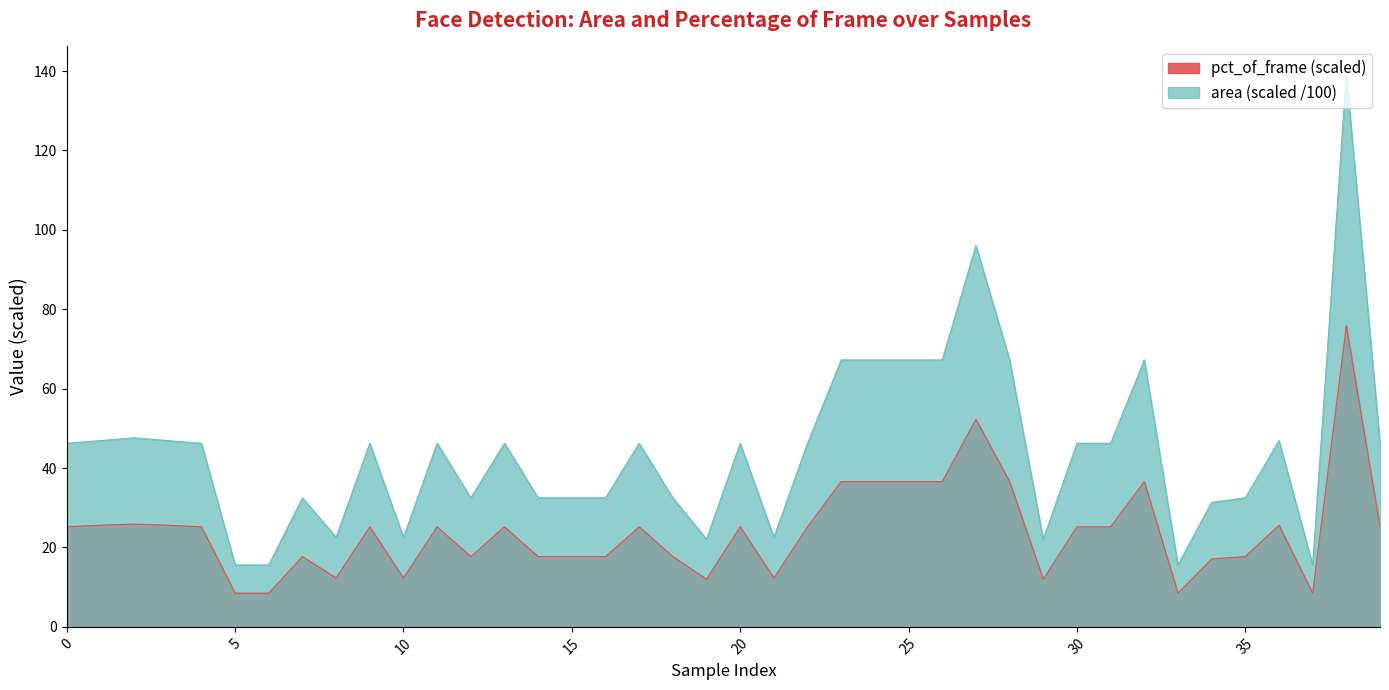

How many data points in pct_scaled are above 25?

23